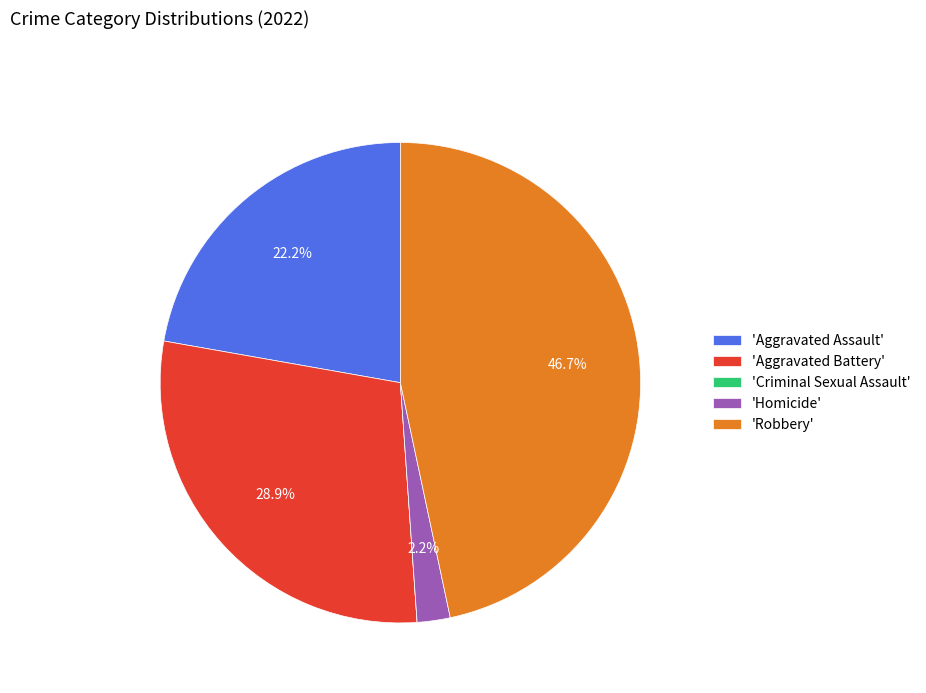

Approximately how many times larger is the value at 'Robbery' compared to 'Aggravated Battery'?

1.6